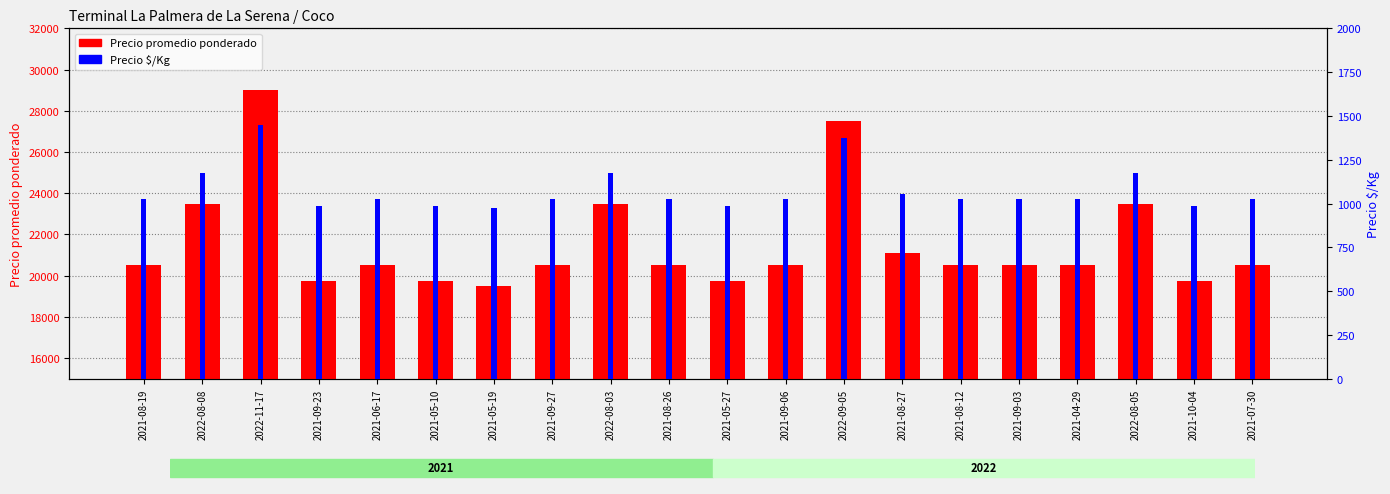

Reading left to right, extract all data points from this chart.

Precio promedio ponderado: 20500	23500	29000	19750	20500	19750	19500	20500	23500	20500	19750	20500	27500	21115	20500	20500	20500	23500	19750	20500
Precio $/Kg: 1025	1175	1450	988	1025	988	975	1025	1175	1025	988	1025	1375	1056	1025	1025	1025	1175	988	1025